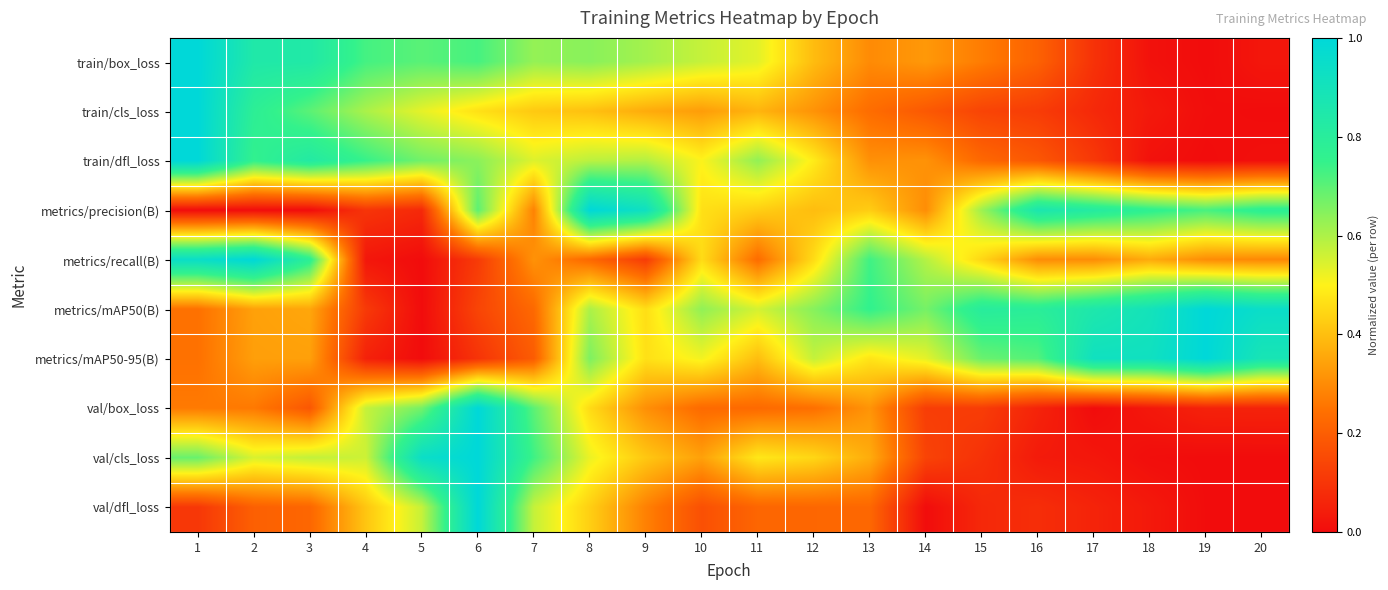

Which has a higher value, 17 or 7?

7